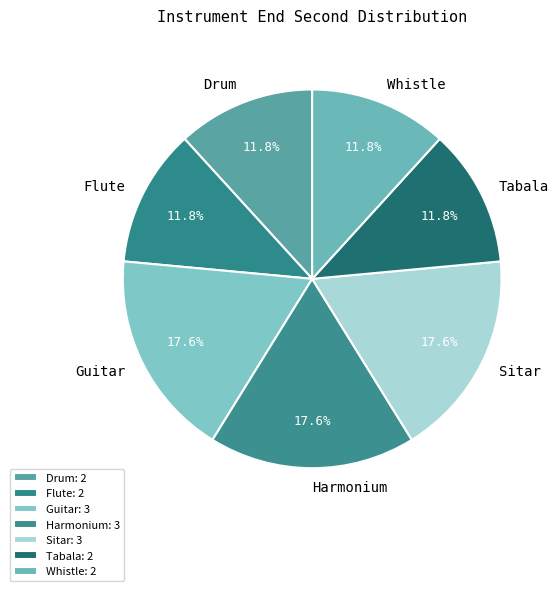

Does any single category account for the majority?

No